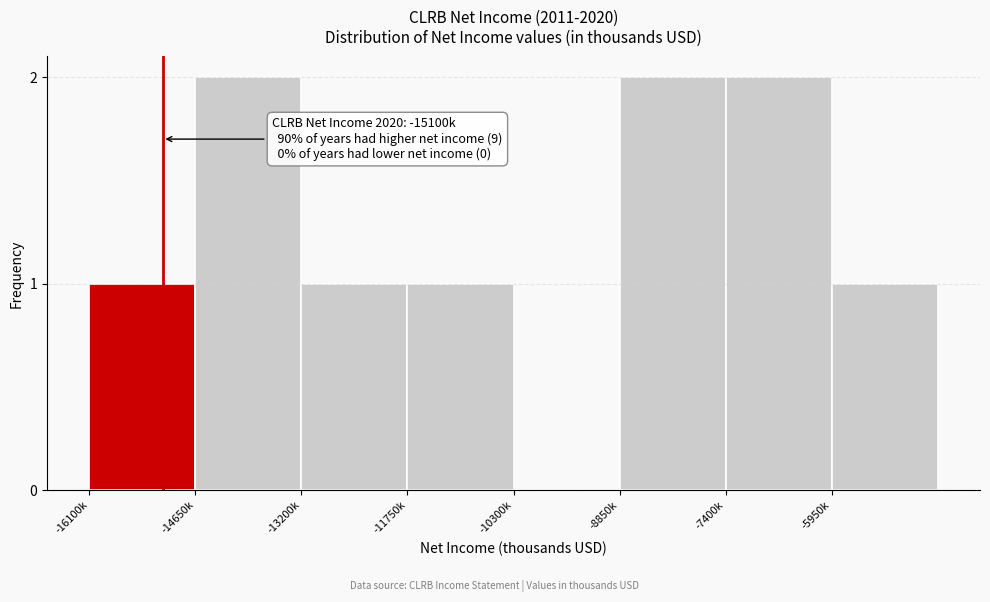

Reading left to right, extract all data points from this chart.

-16100k=1	-14650k=2	-13200k=1	-11750k=1	-10300k=0	-8850k=2	-7400k=2	-5950k=1